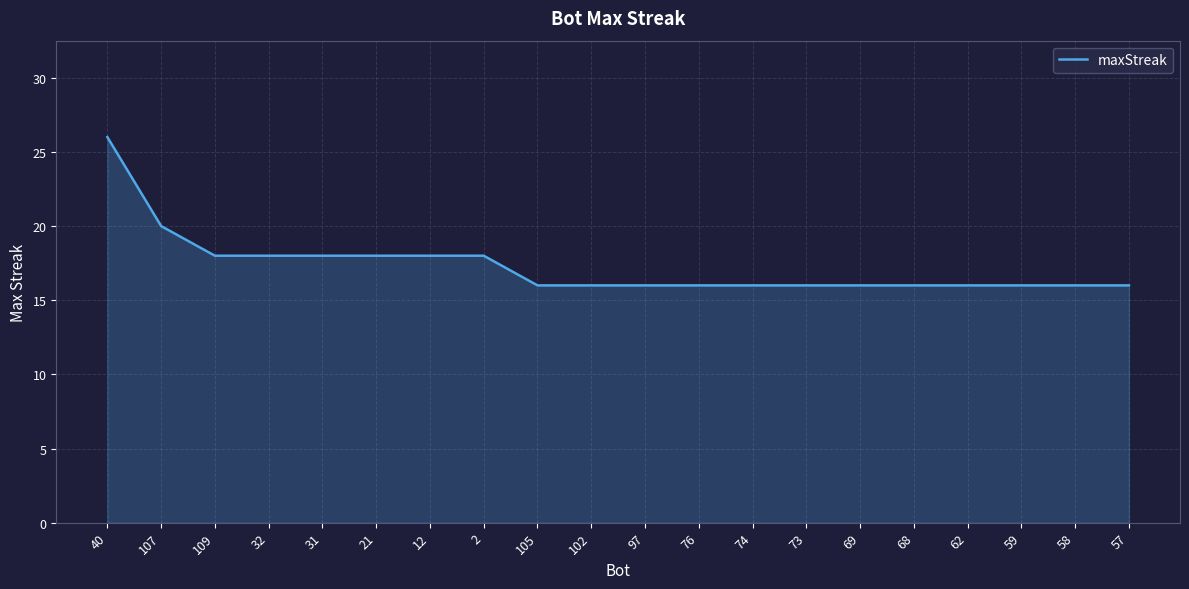

Is it true that the value at 73 is 16?

True